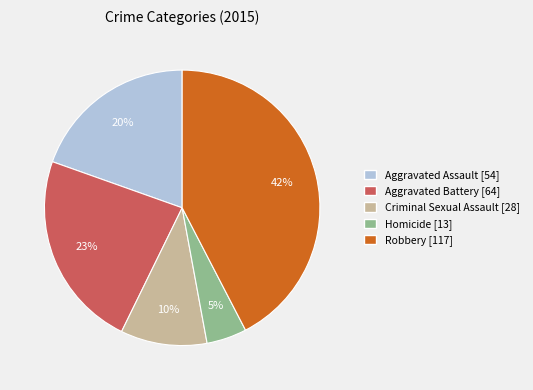

Combined, do Aggravated Assault [54] and Homicide [13] account for over 50%?

No